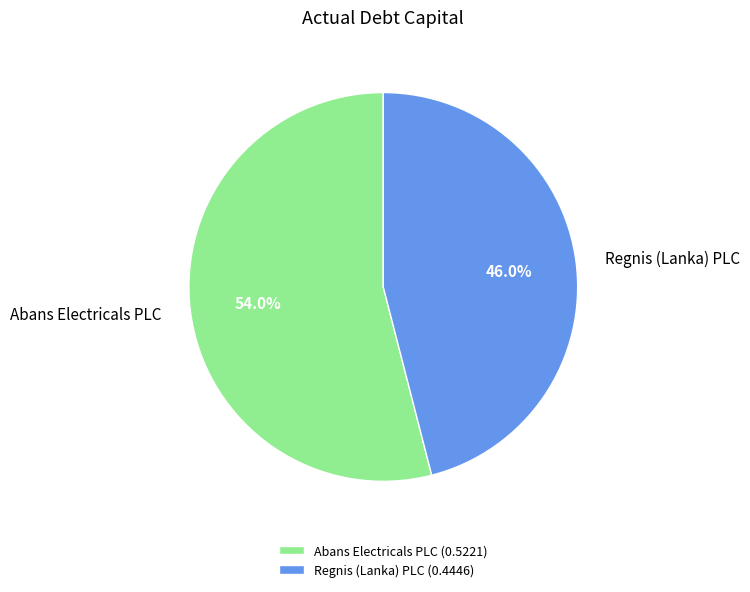

To the nearest percent, what portion does Regnis (Lanka) PLC represent?

46%